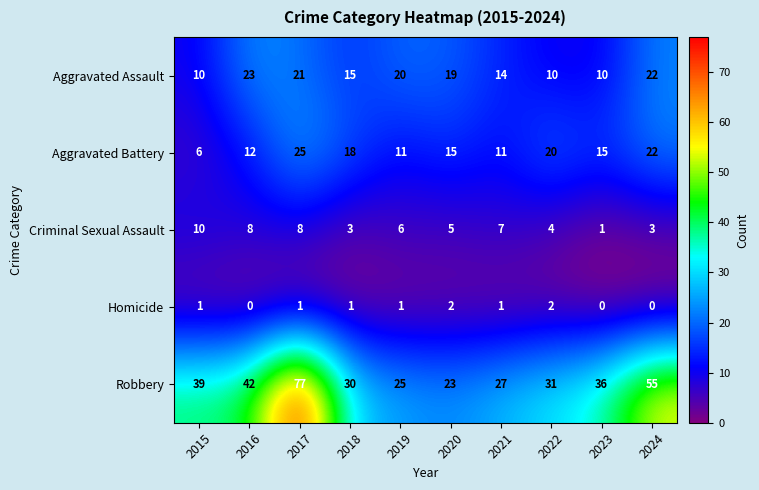

What is the difference between the highest and lowest values at 2021?

26